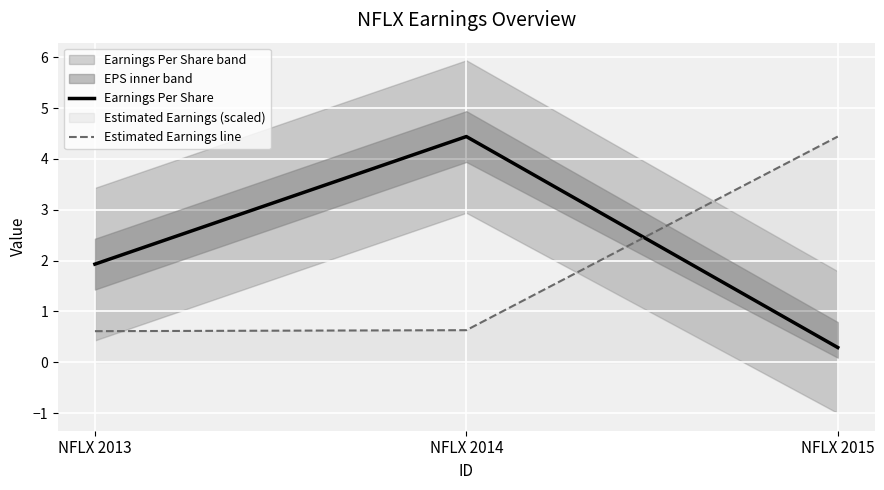

Which series changed the most between NFLX 2013 and NFLX 2014?

Earnings Per Share